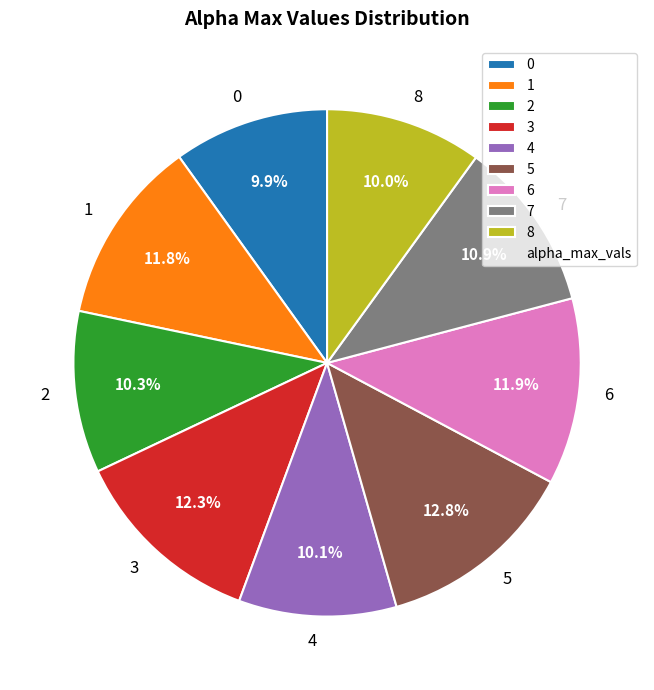

What percentage do 8 and 5 together represent?

22.8%